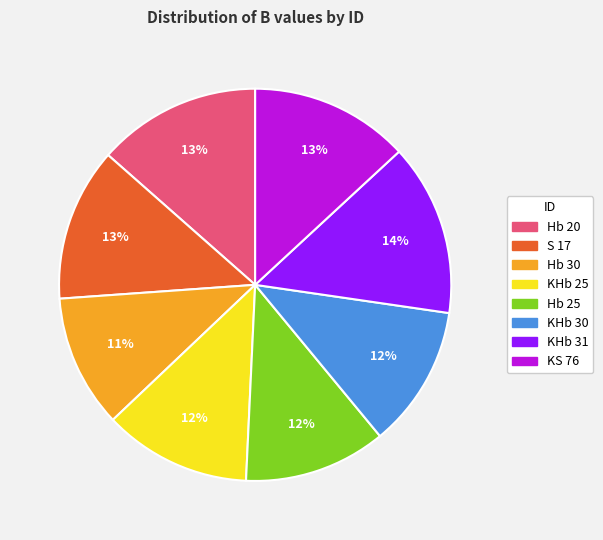

Is it true that Hb 20 is 13% of the pie?

True